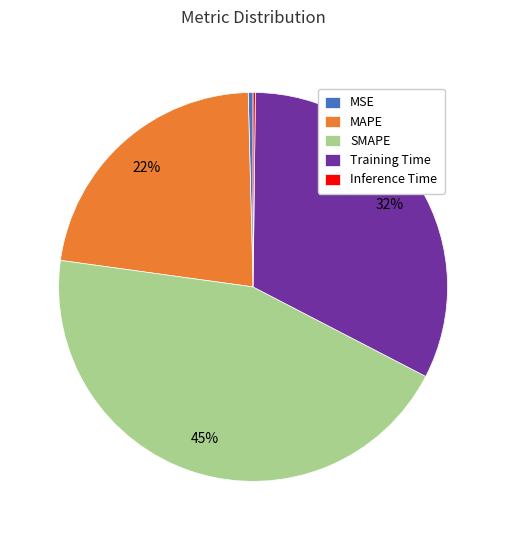

Which slice is the largest?

SMAPE